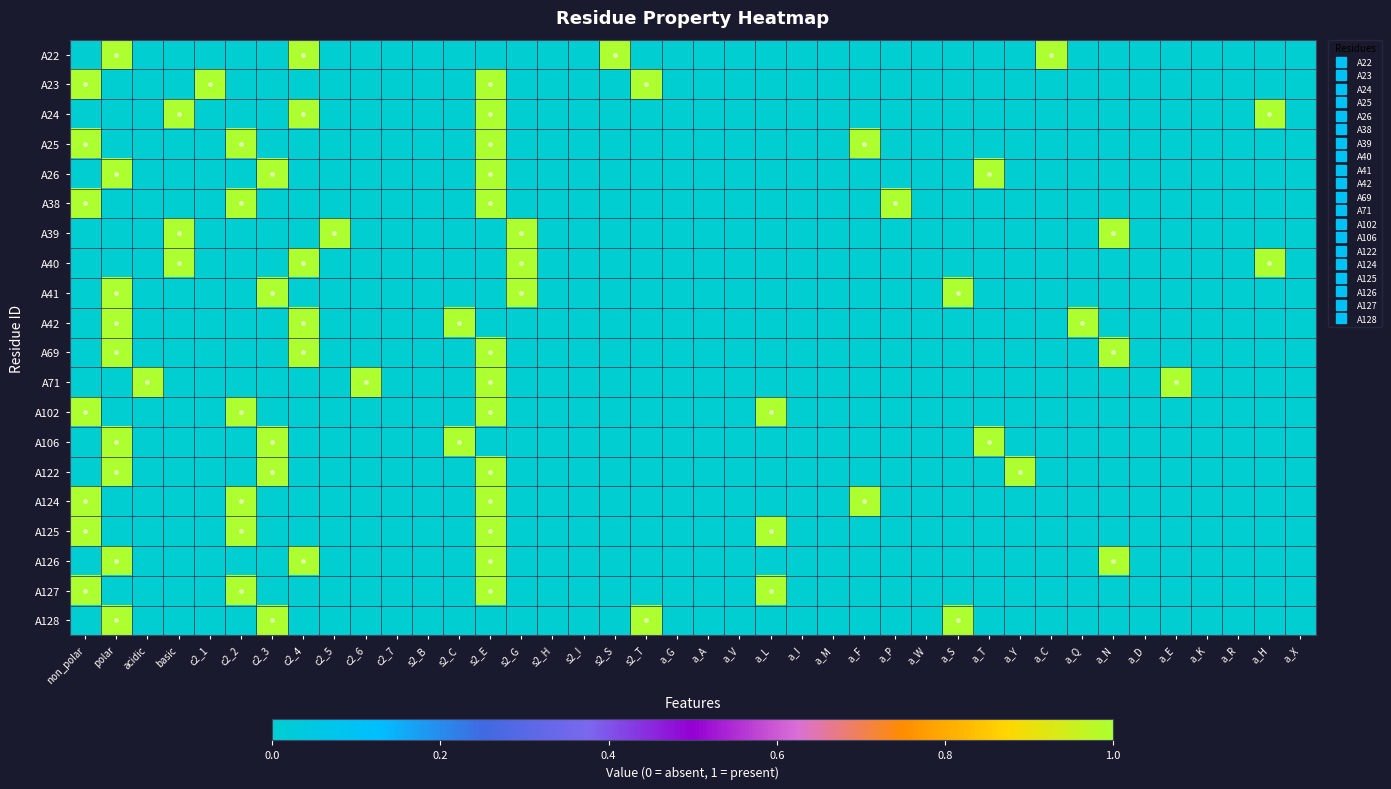

Which has a higher value, a_C or a_E?

a_C